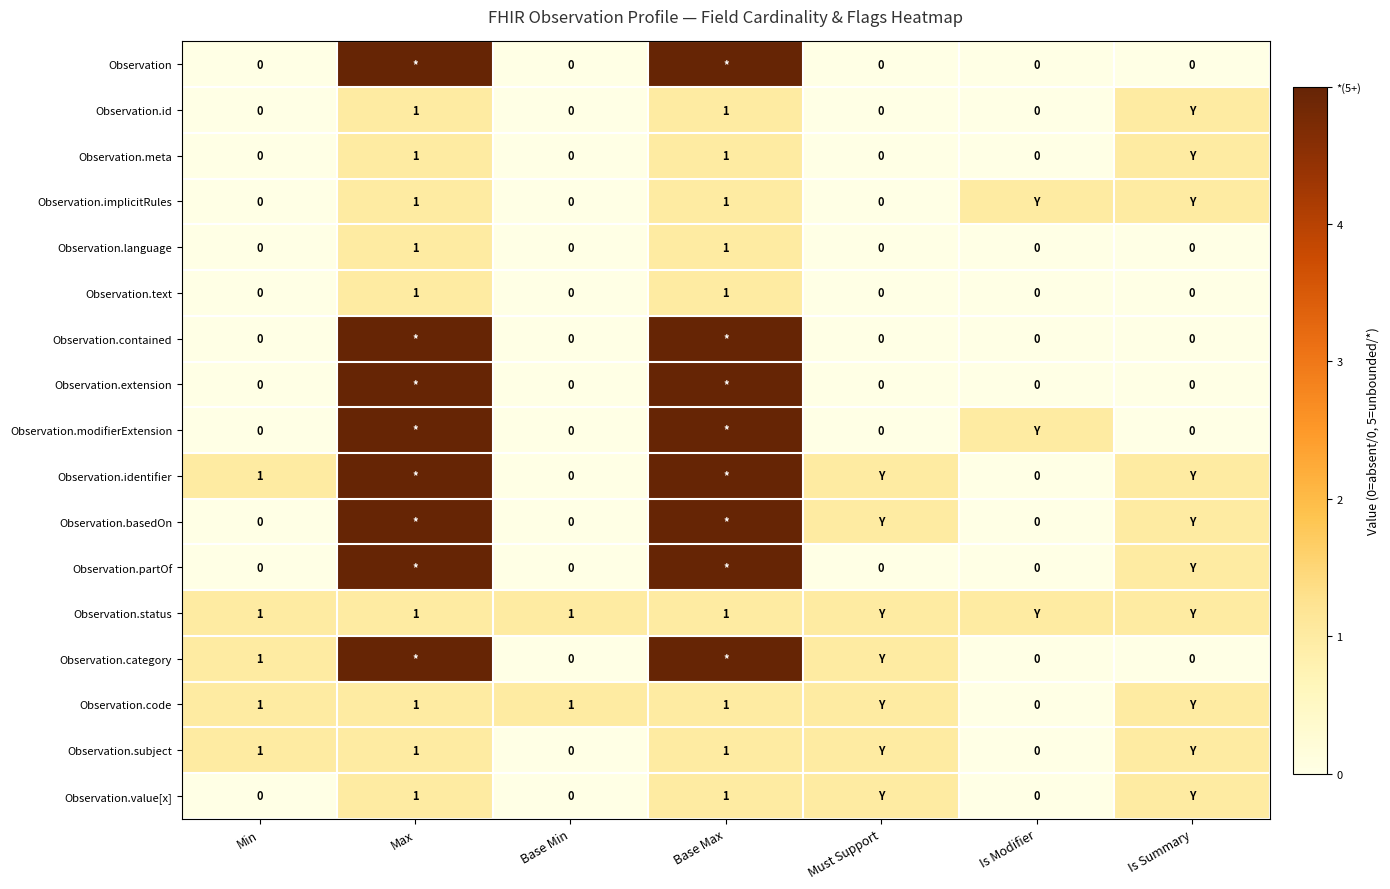

What is the total value across all series at Min?

5